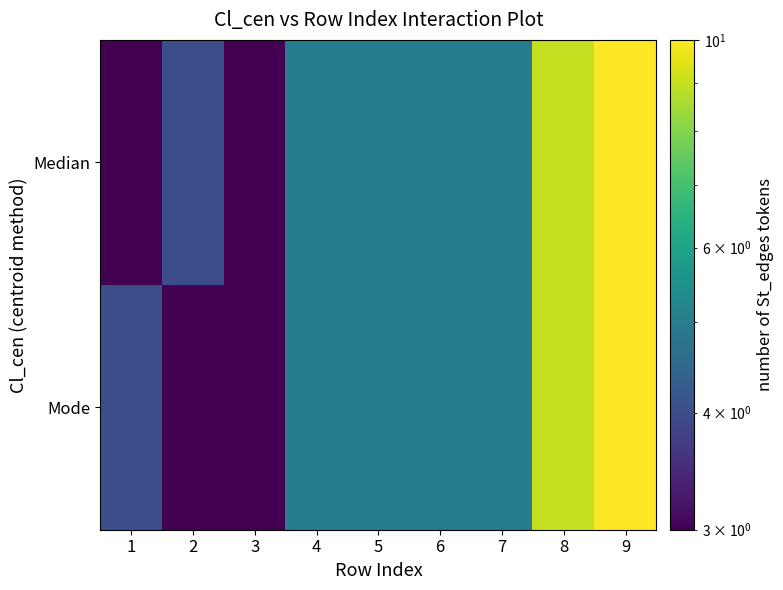

Which series has the largest range (max minus min)?

Median